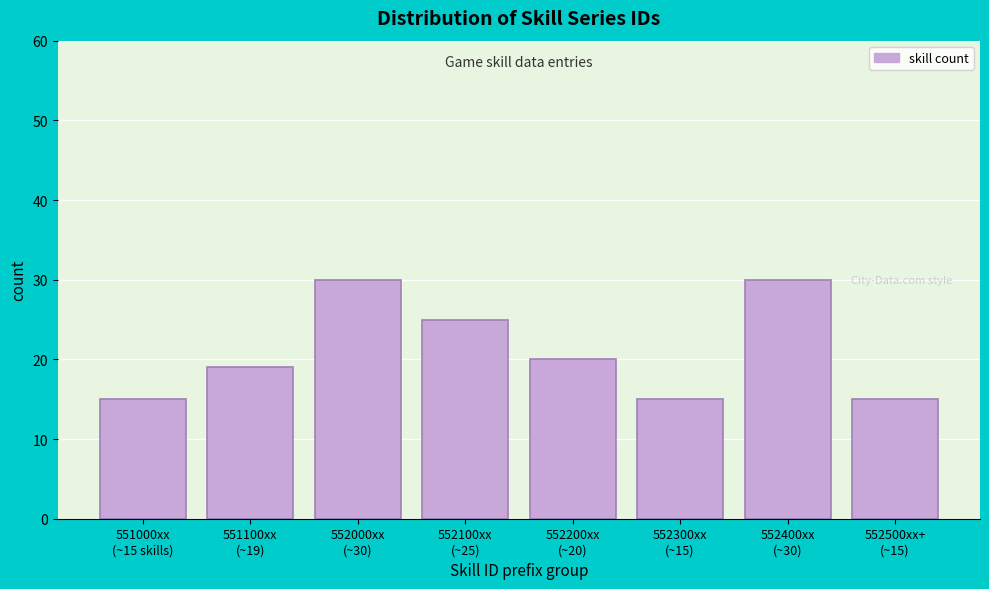

Reading left to right, extract all data points from this chart.

15	19	30	25	20	15	30	15